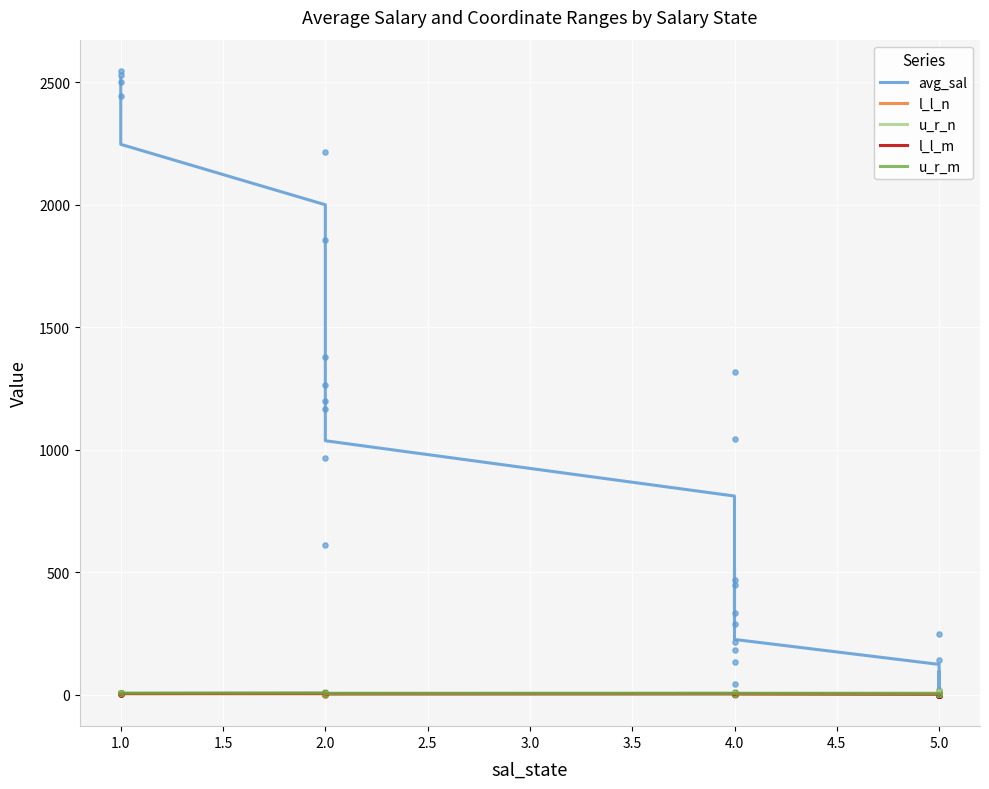

Which series reaches the maximum Y coordinate?

avg_sal